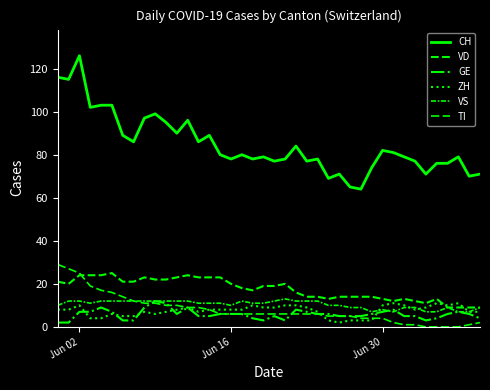

What is the maximum value for VS?

13